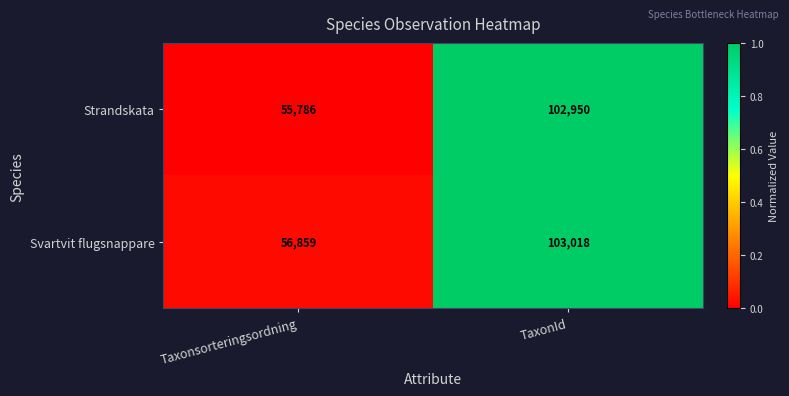

Which series has the largest total across all categories?

Svartvit flugsnappare